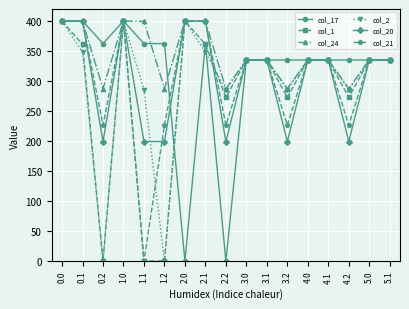

What is the maximum value shown in the chart?

400.0